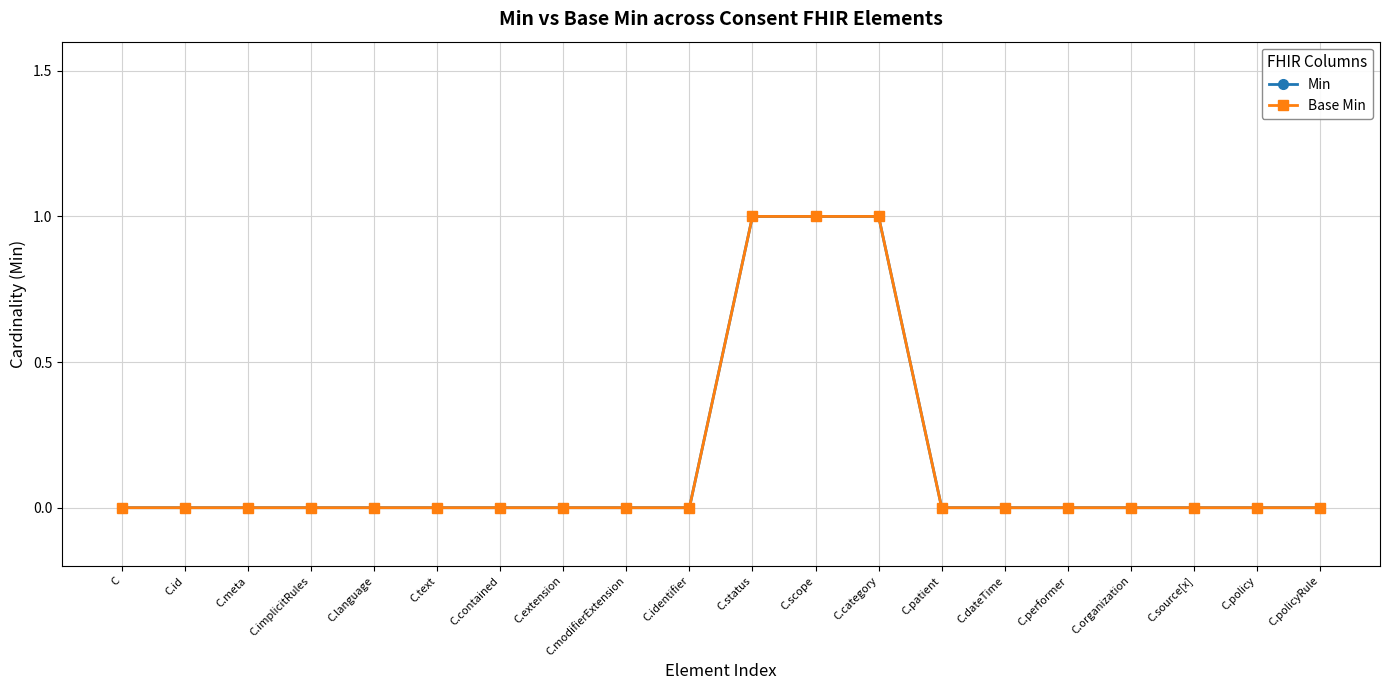

Where is Base Min nearest to the value 0?

C